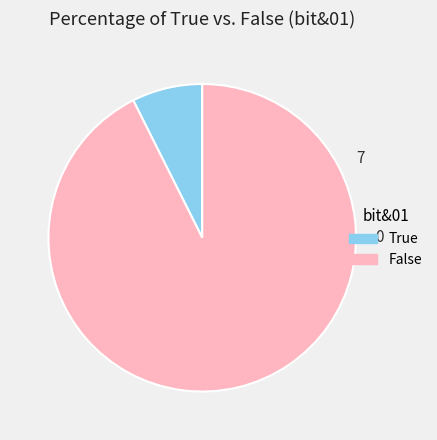

Is there any slice that represents more than half of the pie?

Yes